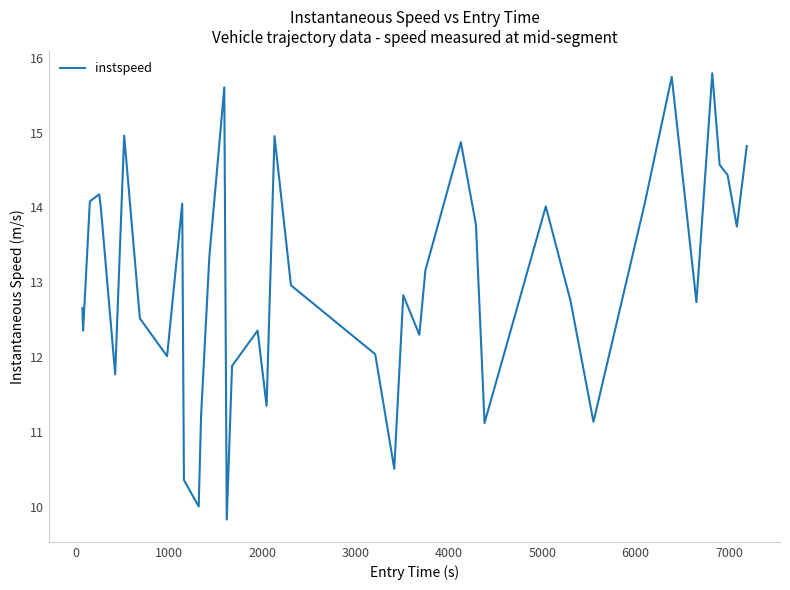

What is the minimum value shown in the chart?

9.8